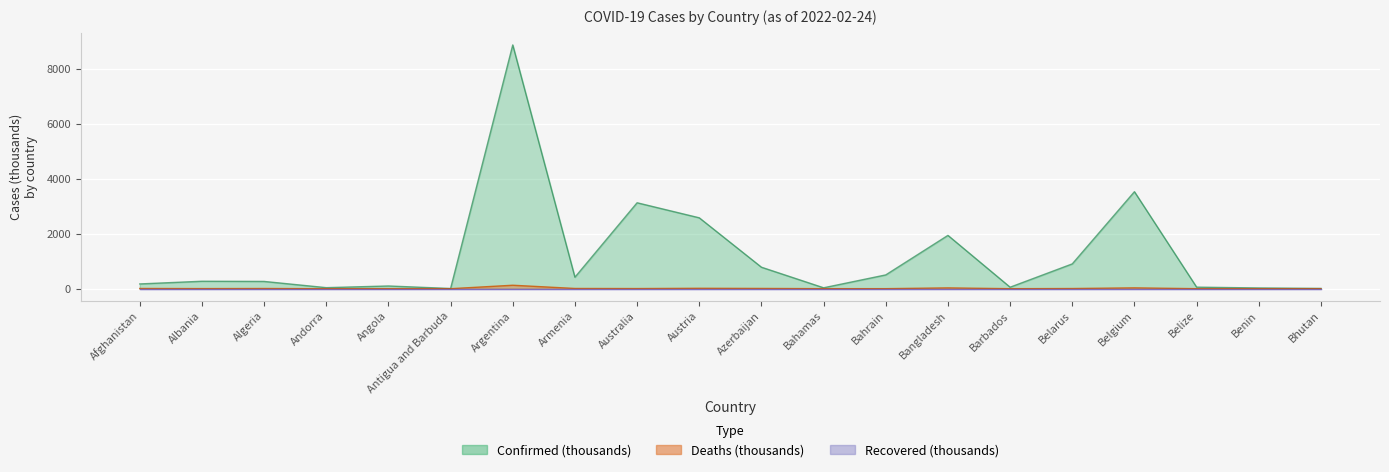

True or false: Deaths and Confirmed intersect in this chart.

False